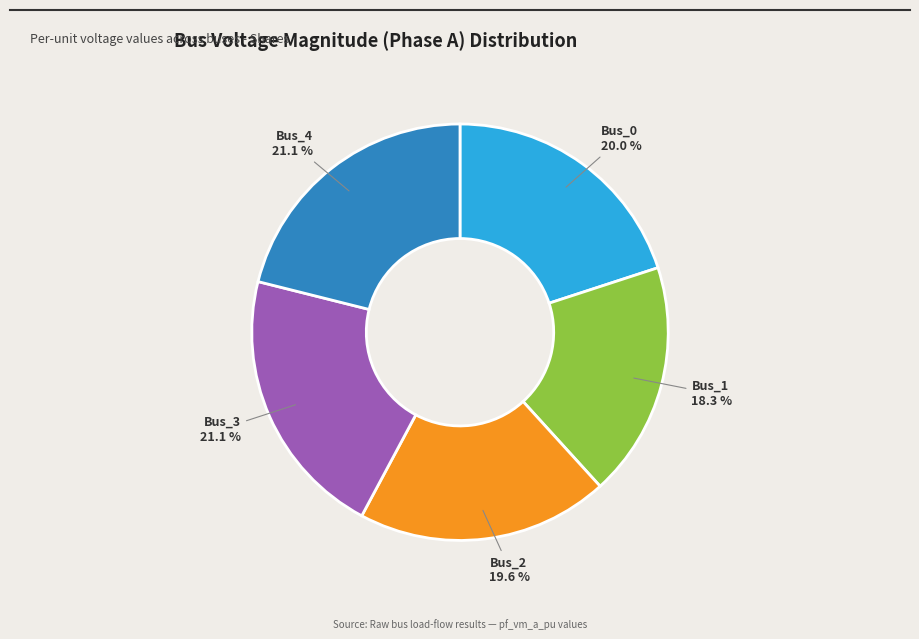

Do Bus_3 and Bus_1 together represent more than half of the pie?

No